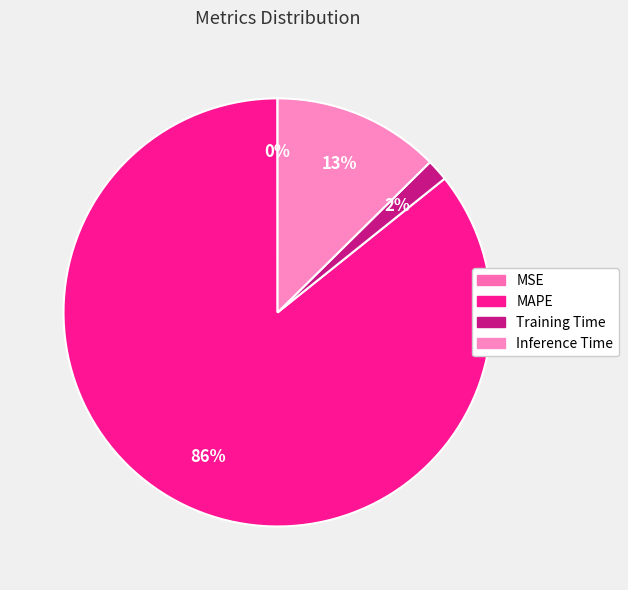

The MAPE slice represents 86% of the pie. True or false?

True